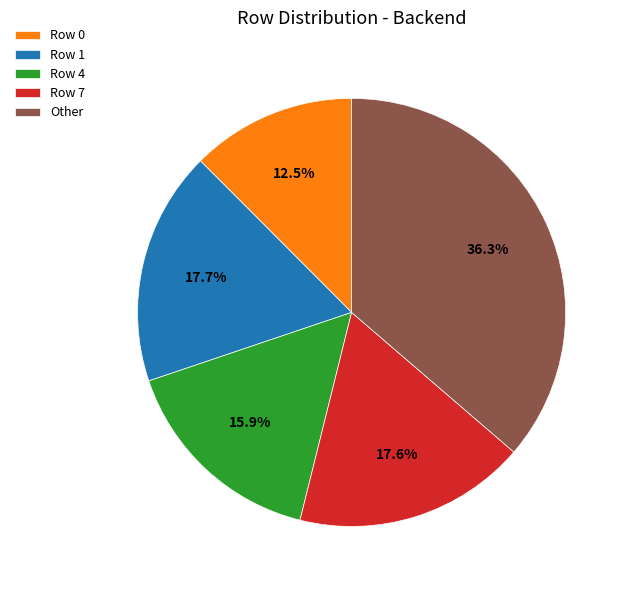

How much of the chart is everything except Row 0?

87.5%